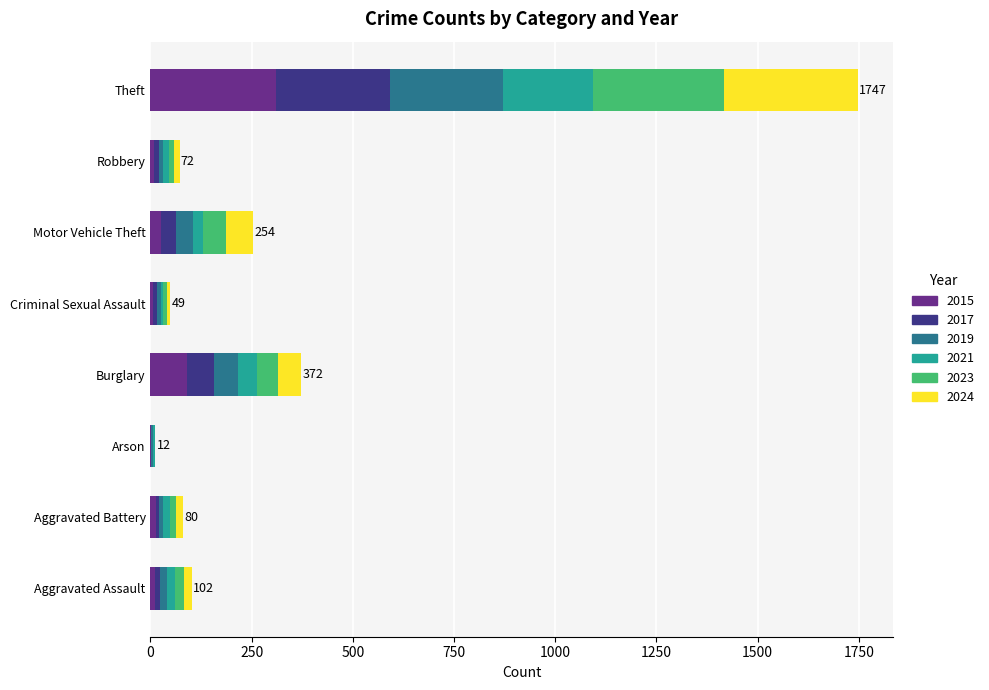

What is the sum of all 2015 values?

468